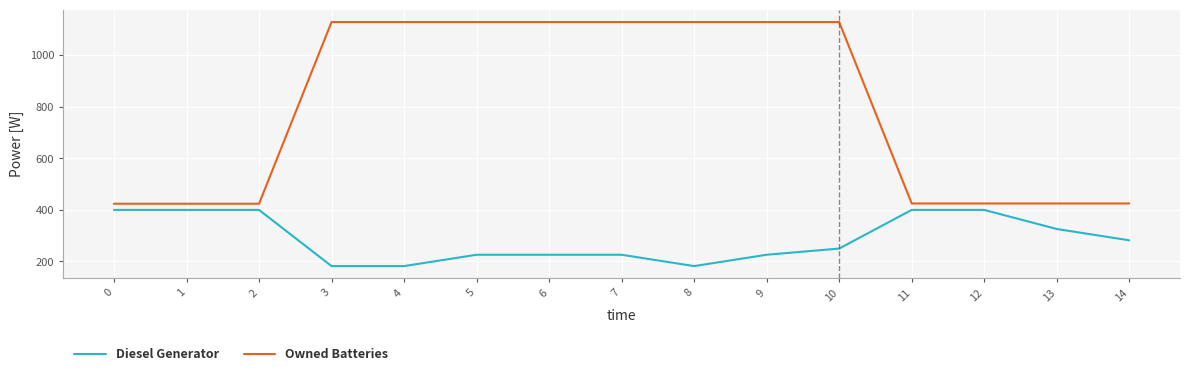

Is it true that Diesel Generator equals 182 at 4?

True